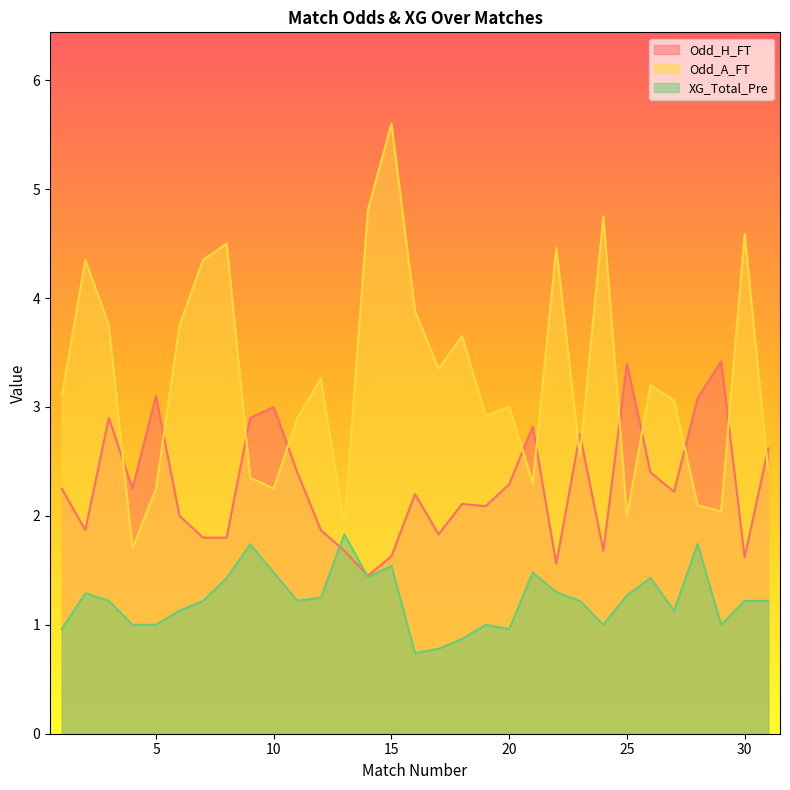

Is the value of Odd_H_FT at 5 greater than the value of XG_Total_Pre at 4?

Yes